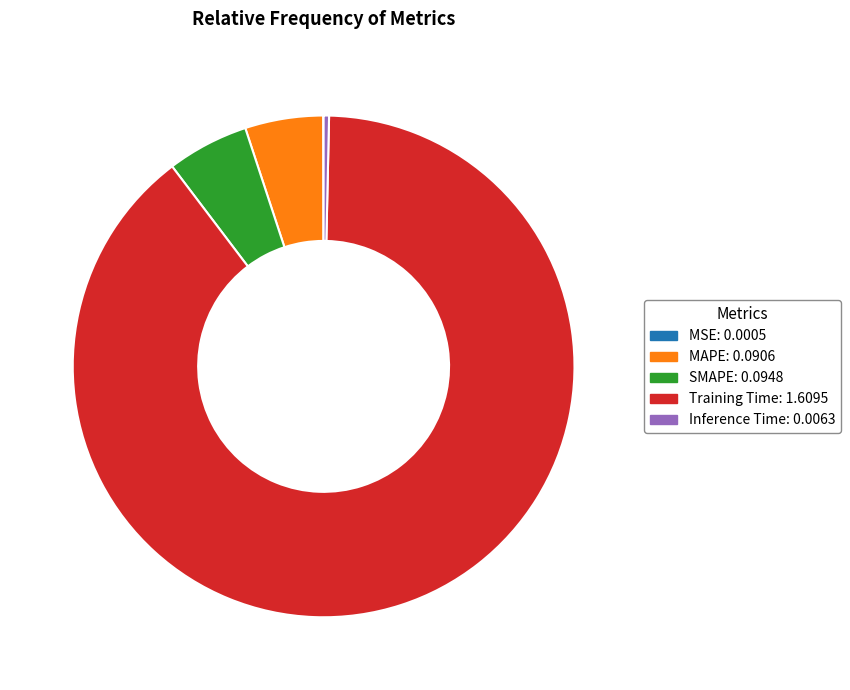

Combined, do MAPE: 0.0906 and Training Time: 1.6095 account for over 50%?

Yes